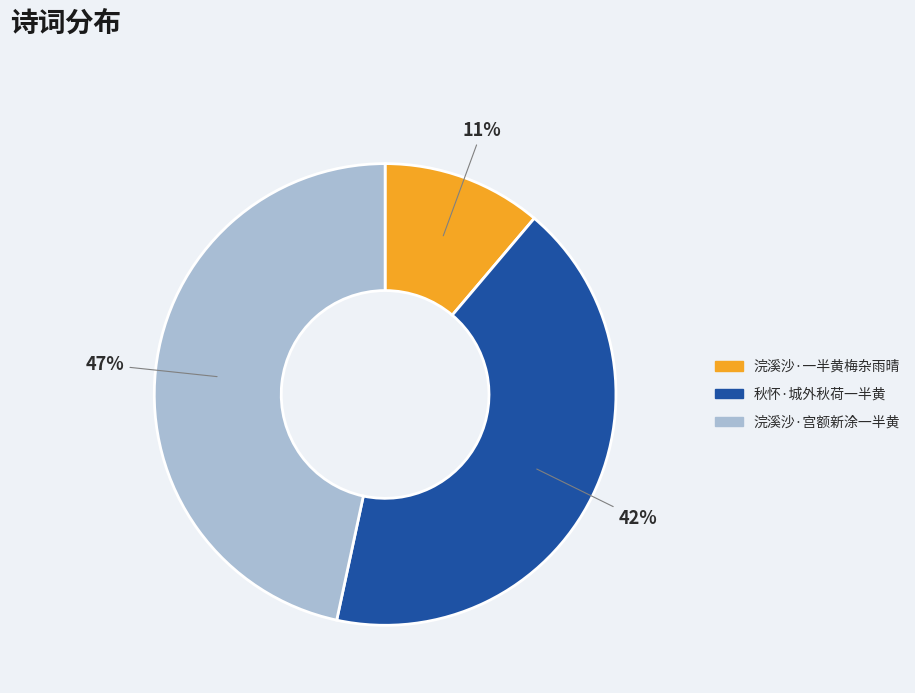

Count the number of slices in the pie.

3